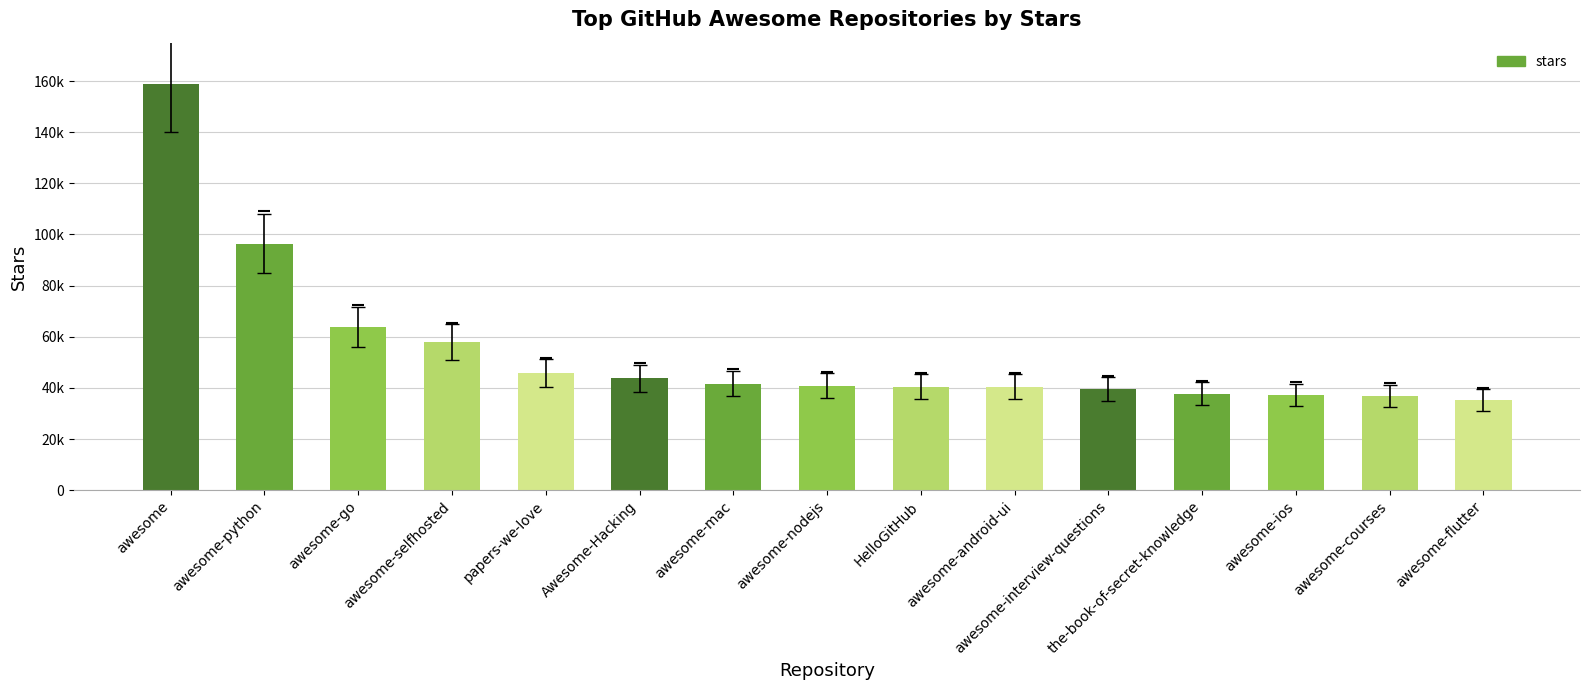

What is the value of the 3rd bar from the left?

63800